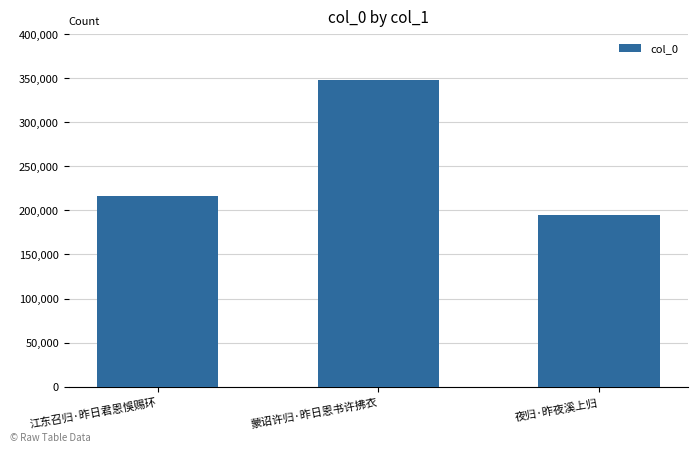

What is the label of the 2nd bar from the left?

蒙诏许归·昨日恩书许拂衣